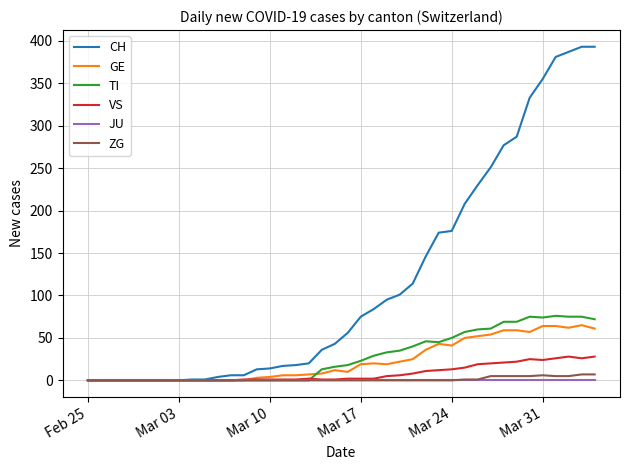

Is this an area chart (filled region under the line)?

No